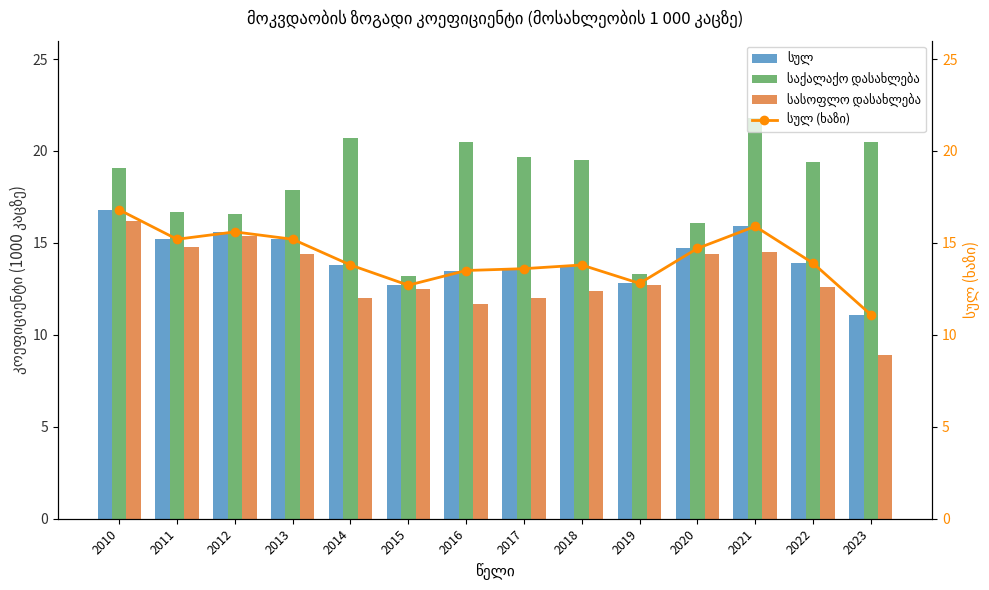

Is it true that სასოფლო დასახლება equals 2.9 at 2016?

False